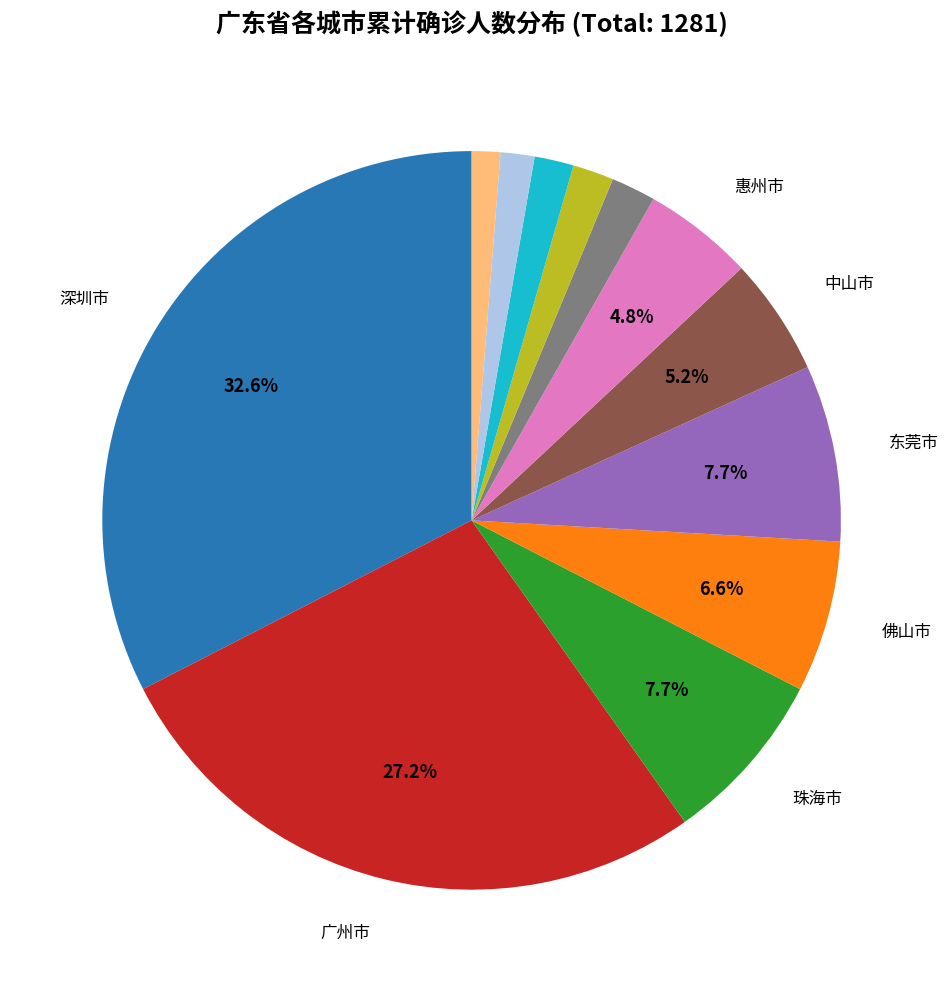

Is there a majority slice in this chart?

No